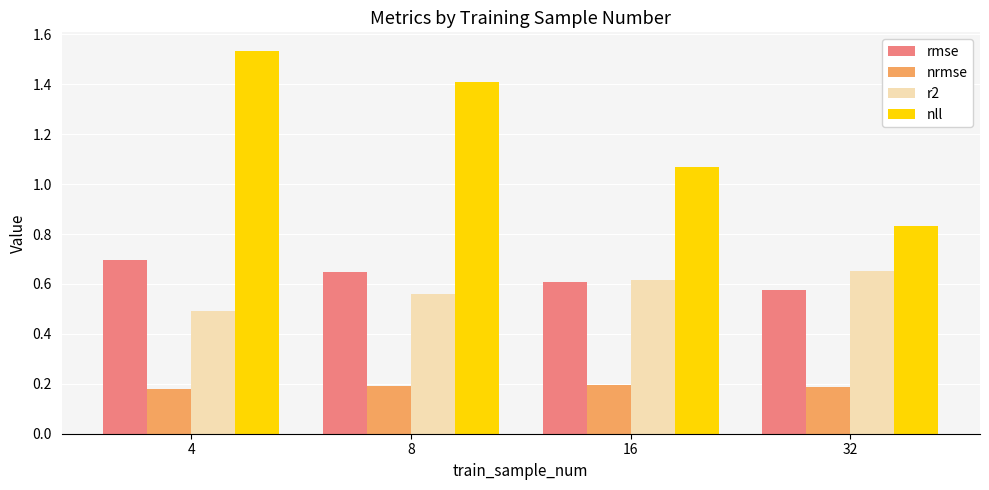

Is it true that nrmse equals 0.2 at 16?

True